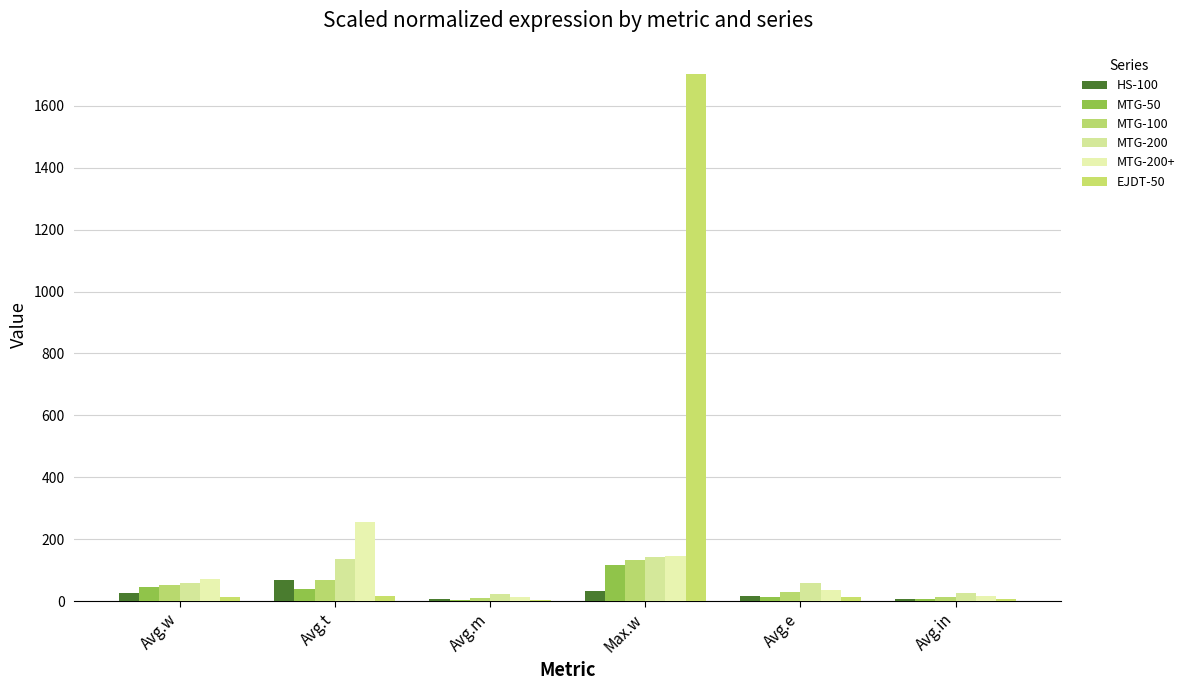

How many groups of bars are there?

6